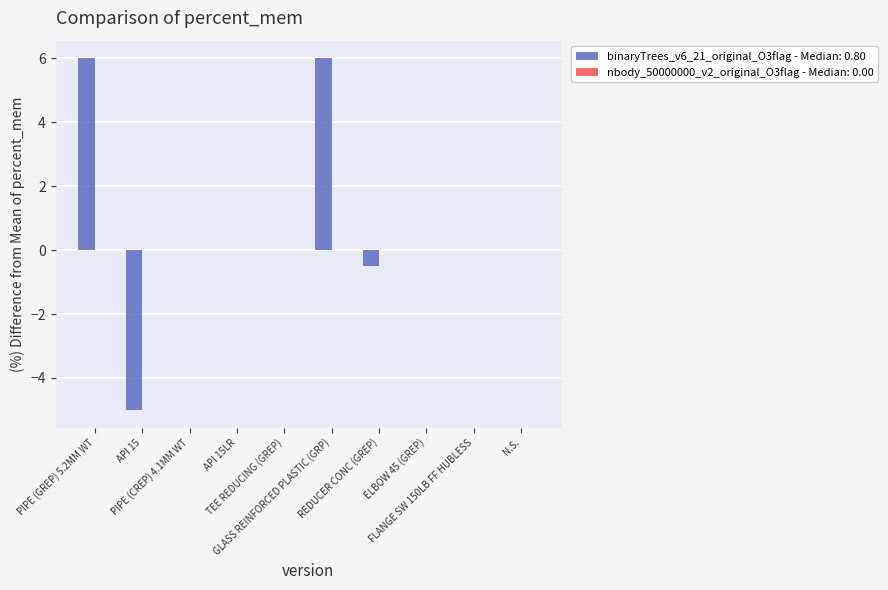

What is the difference between the values at REDUCER CONC (GREP) and GLASS REINFORCED PLASTIC (GRP)?

6.5